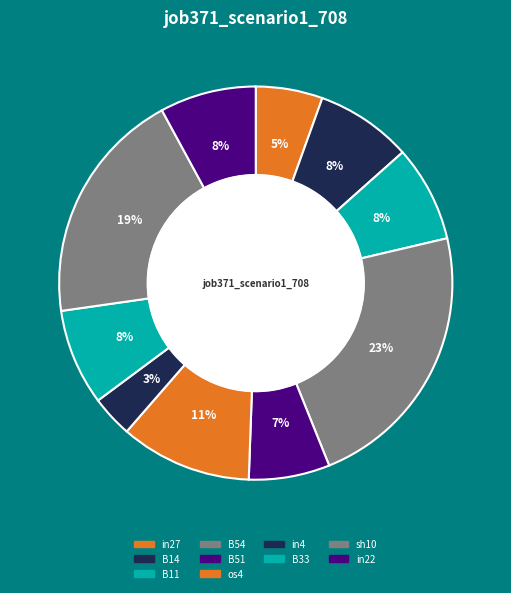

Count the number of slices in the pie.

10